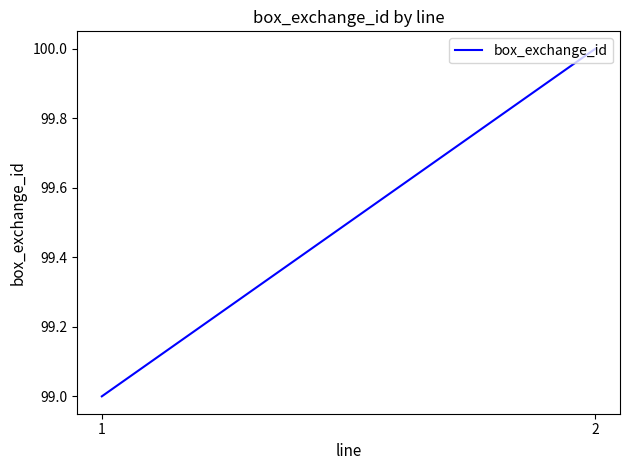

True or false: the data shows 99 at 1.

True